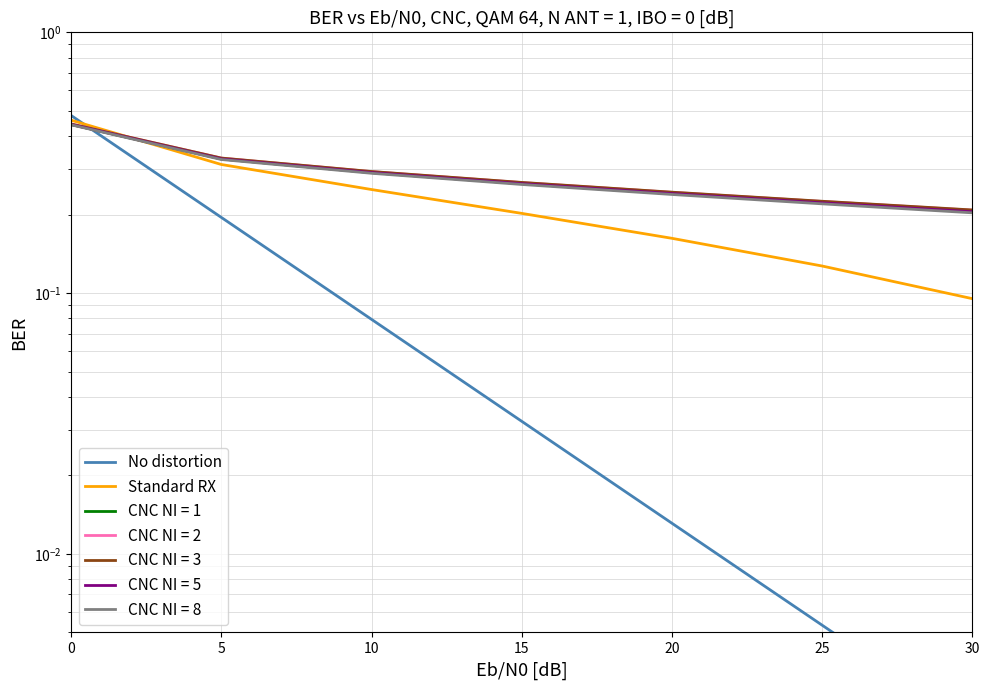

List the series in order of their peak value, lowest first.

Standard RX, No distortion